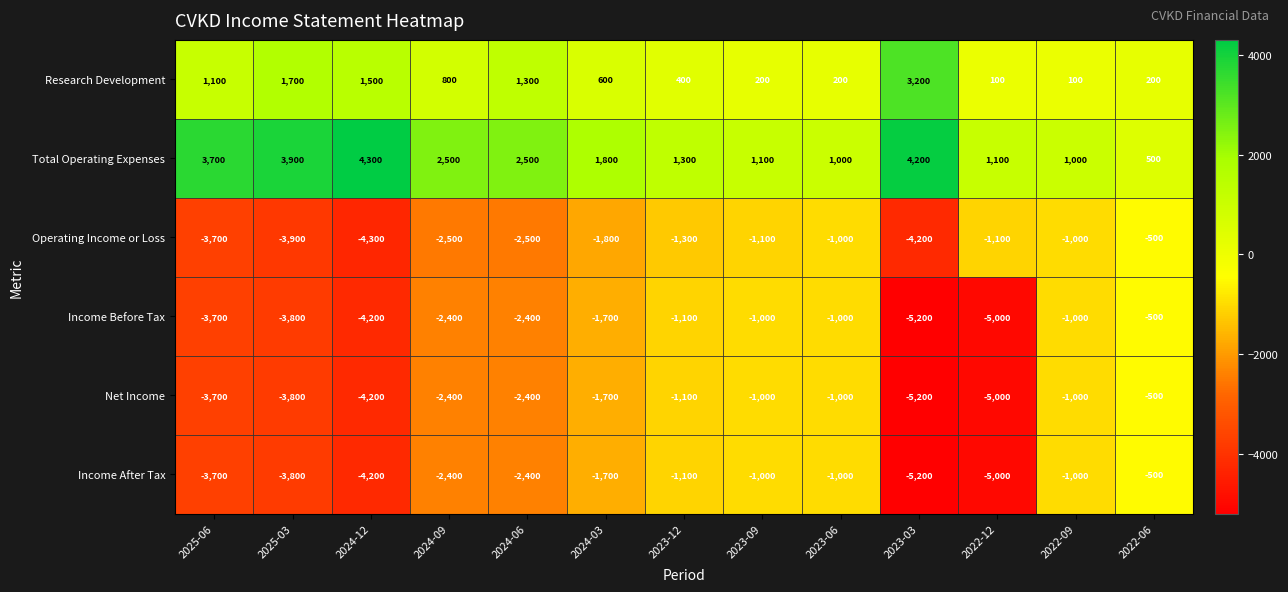

At which category does the chart reach its minimum across all series?

2023-03